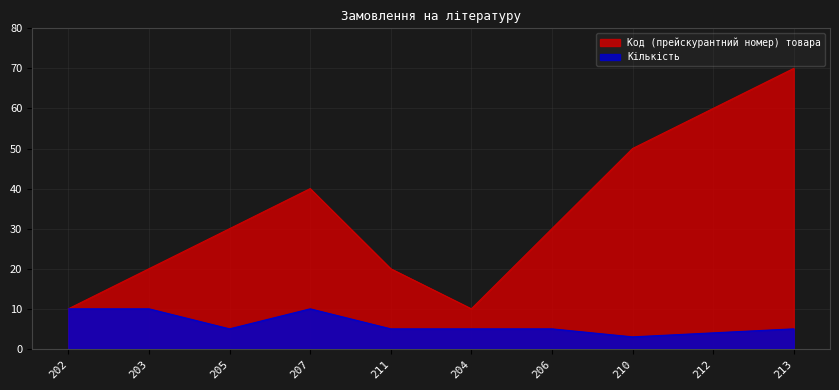

Which category has the lowest value across all series?

210